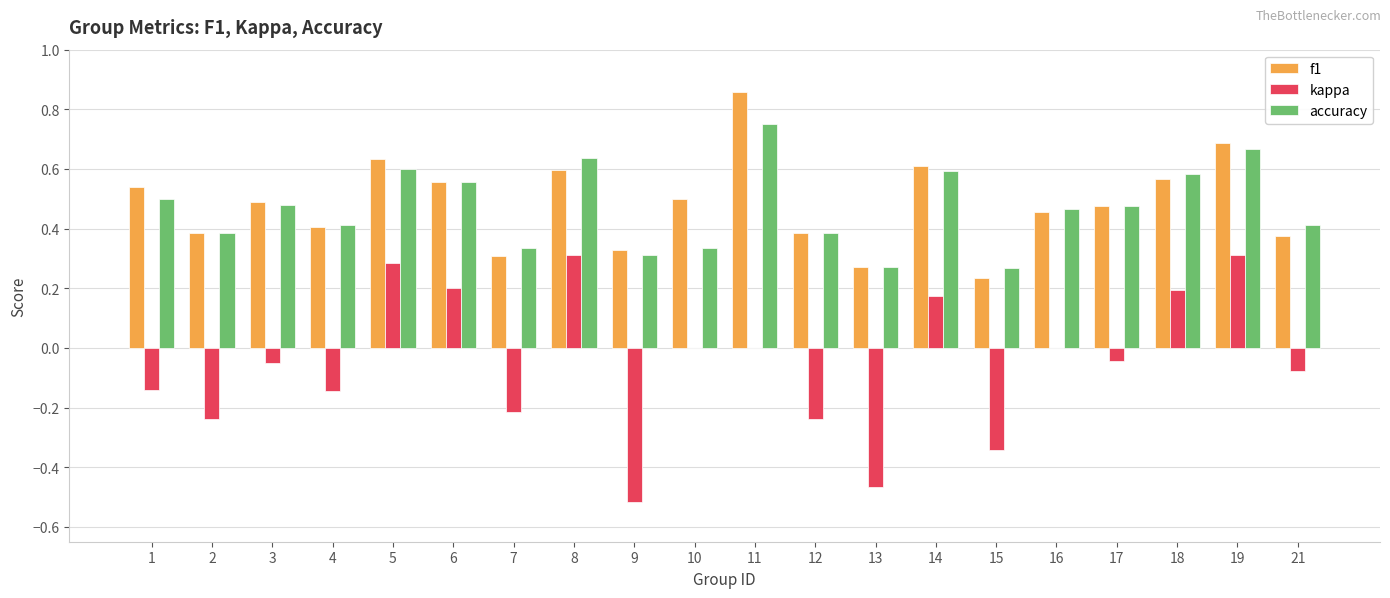

At which category does the chart reach its peak across all series?

11